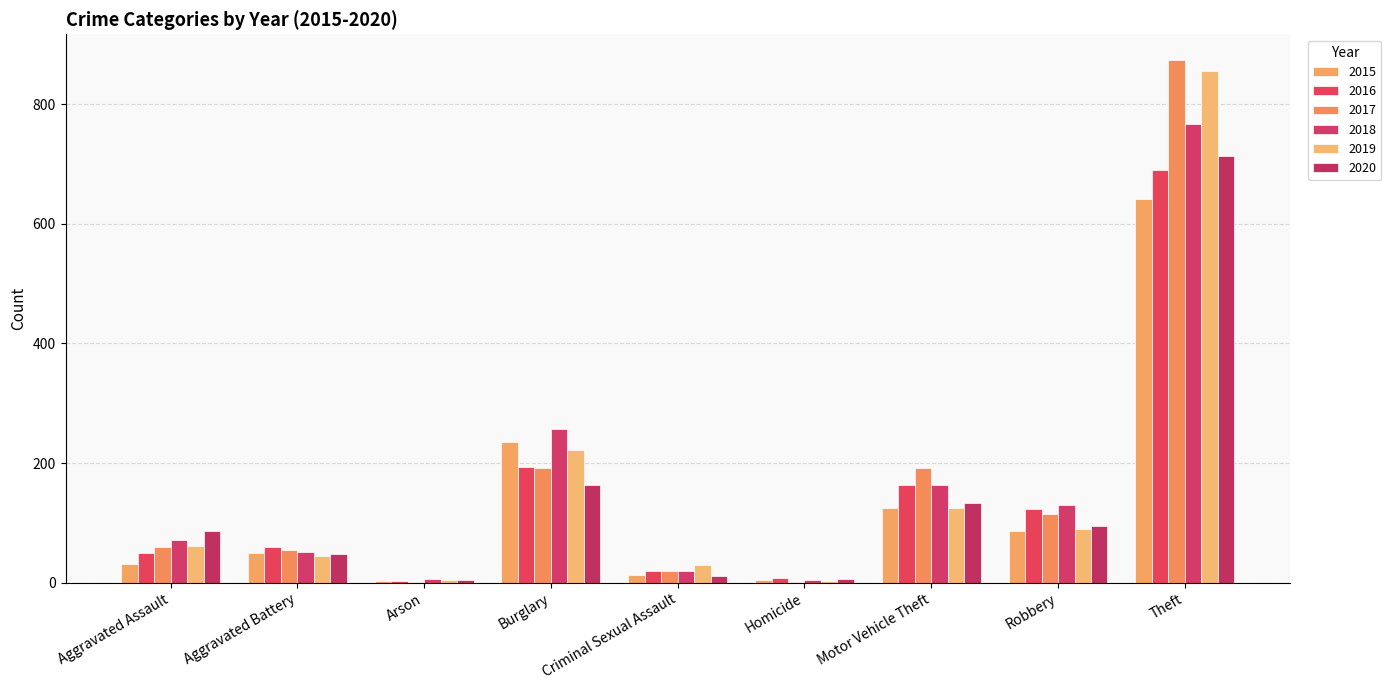

Is it true that 2020 equals 140 at Aggravated Assault?

False